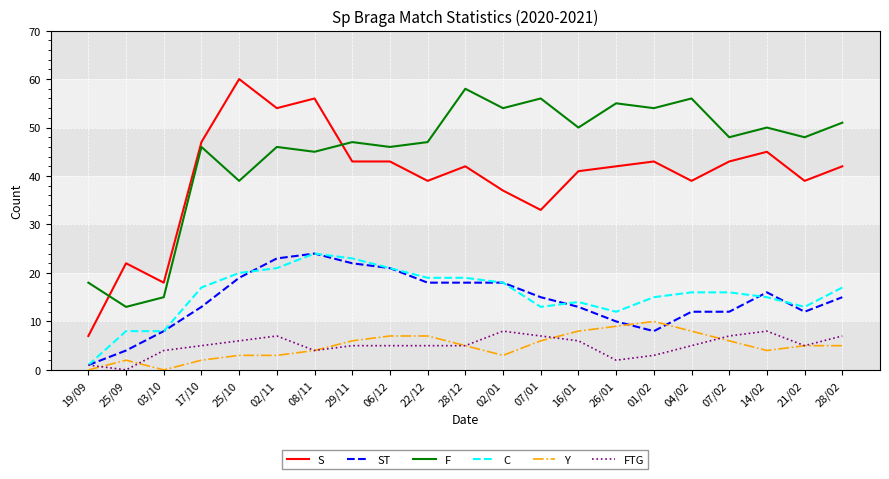

What is the highest value of the Y series?

10